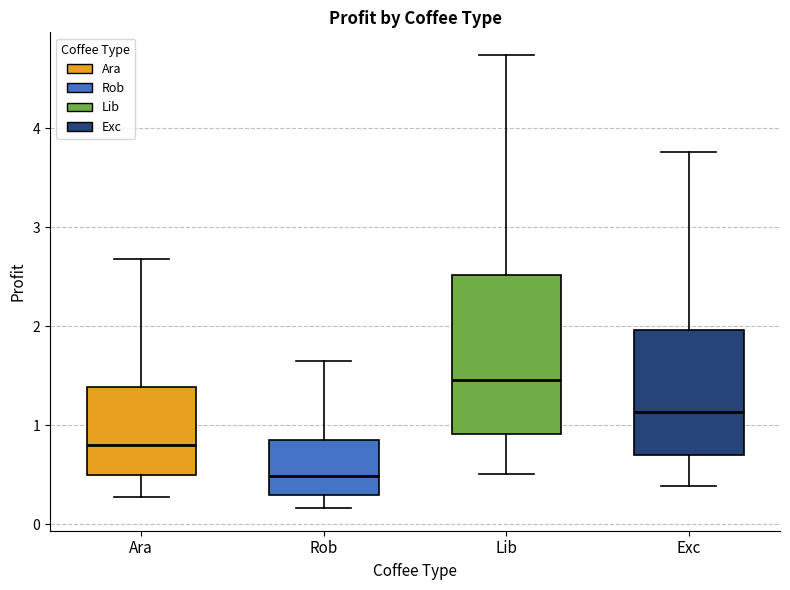

Which box's median line is the lowest?

Rob